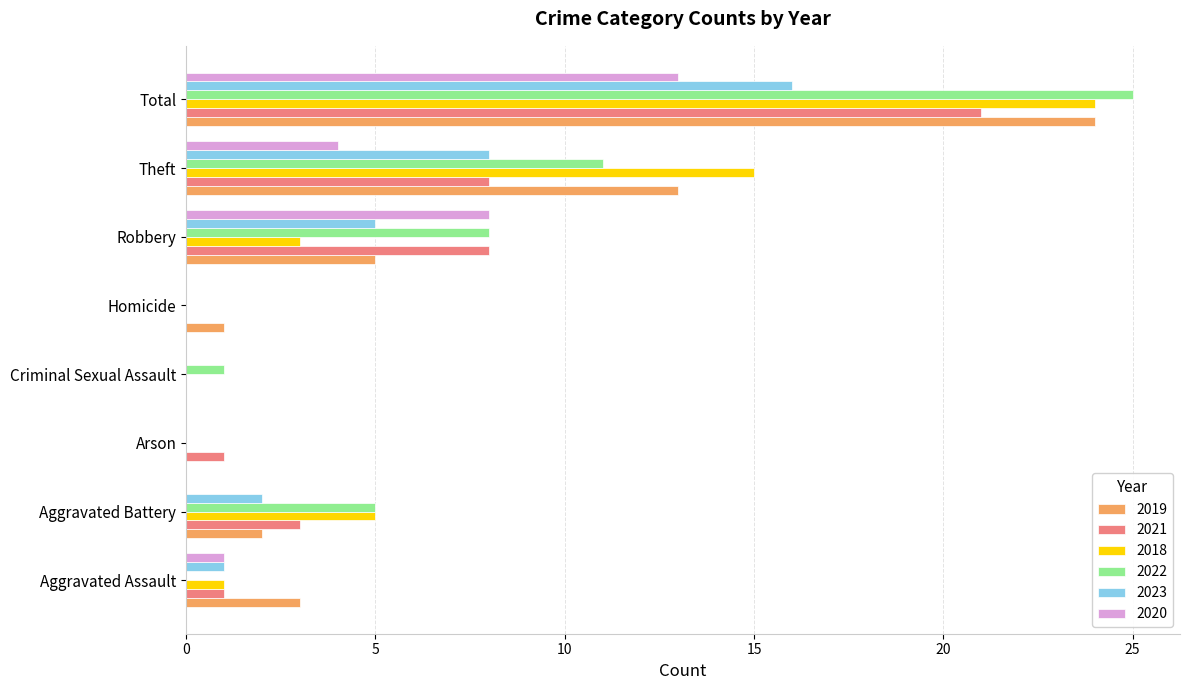

What is the sum of all 2020 values?

26